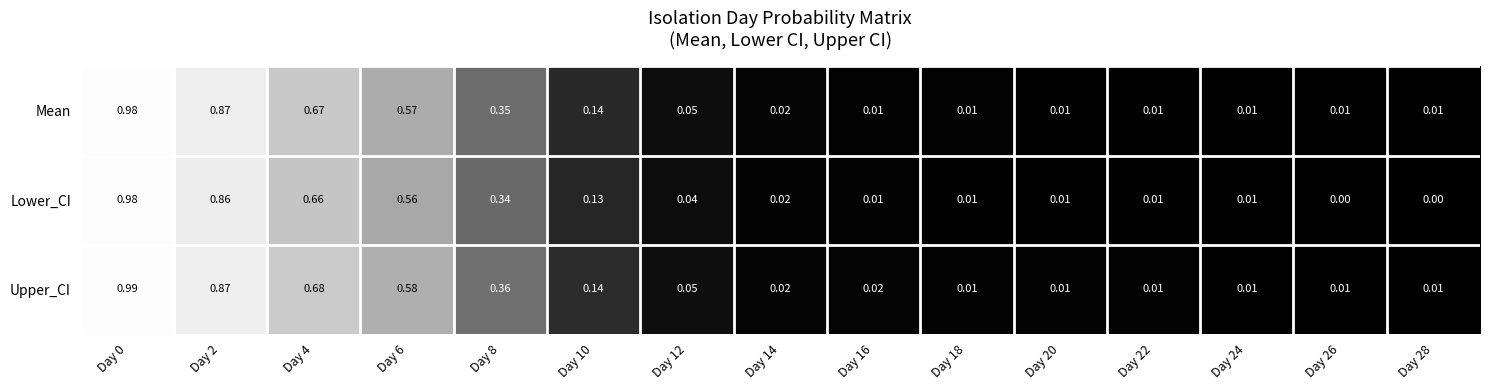

List the series in order of their overall mean, lowest first.

Lower_CI, Mean, Upper_CI